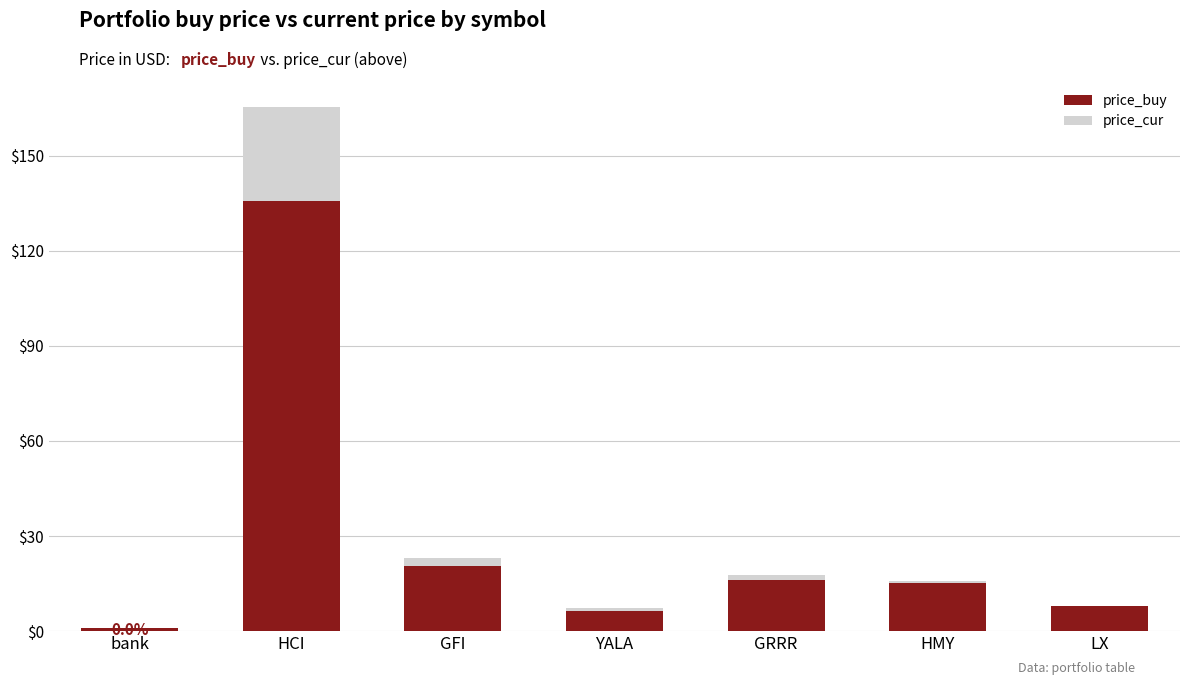

Where is price_cur nearest to the value 14?

GFI